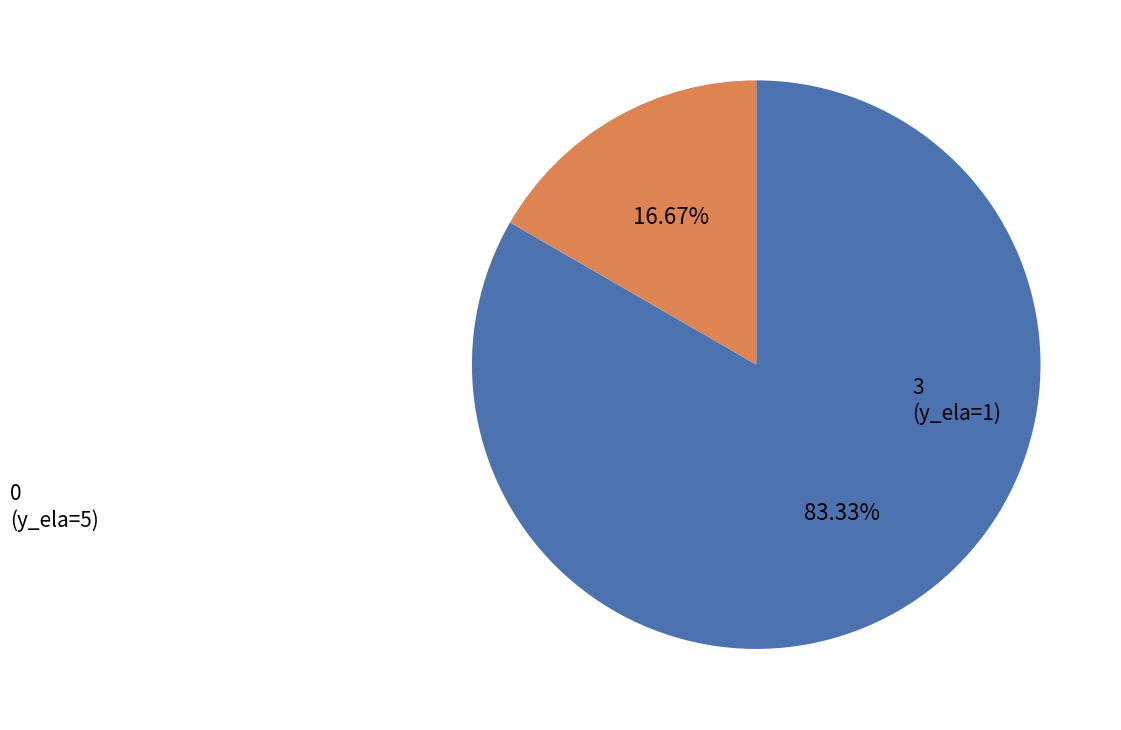

Does any single category account for the majority?

Yes